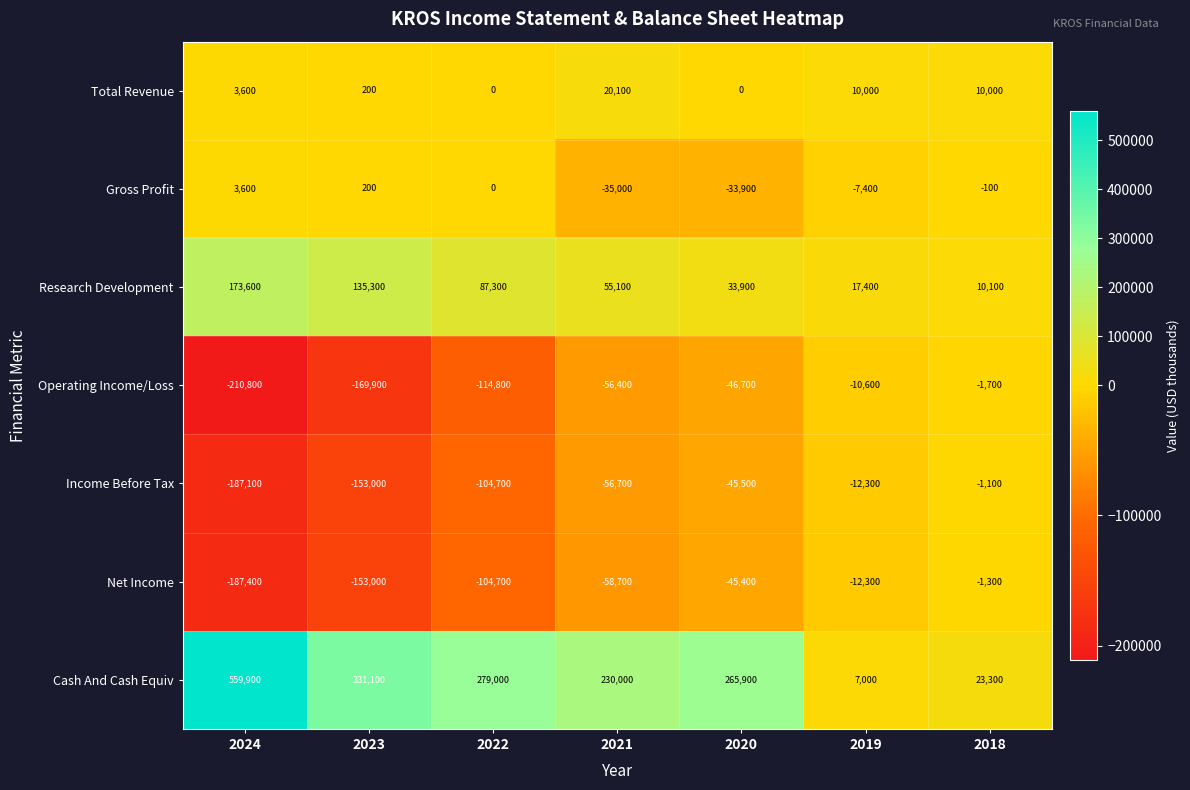

List the series in order of their peak value, lowest first.

Operating Income/Loss, Net Income, Income Before Tax, Gross Profit, Total Revenue, Research Development, Cash And Cash Equiv